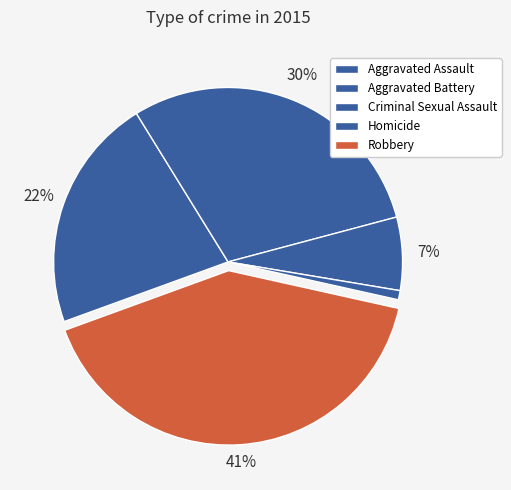

Is there a majority slice in this chart?

No